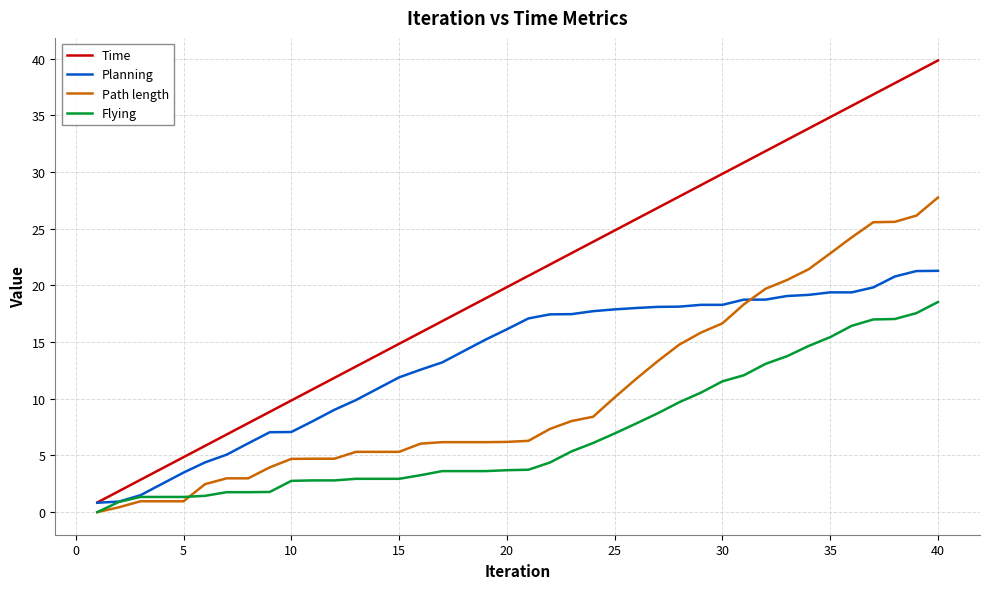

What is the average value of the Flying series?

6.9